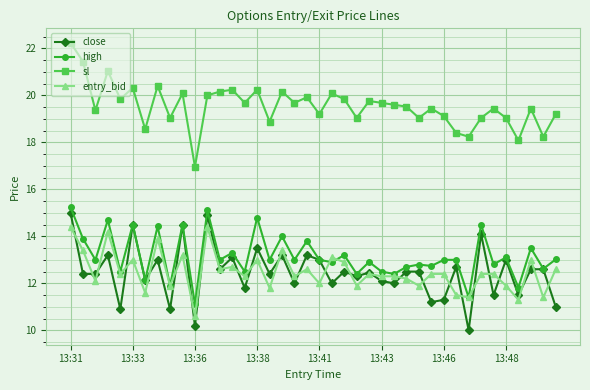

Which series has the largest total across all categories?

sl